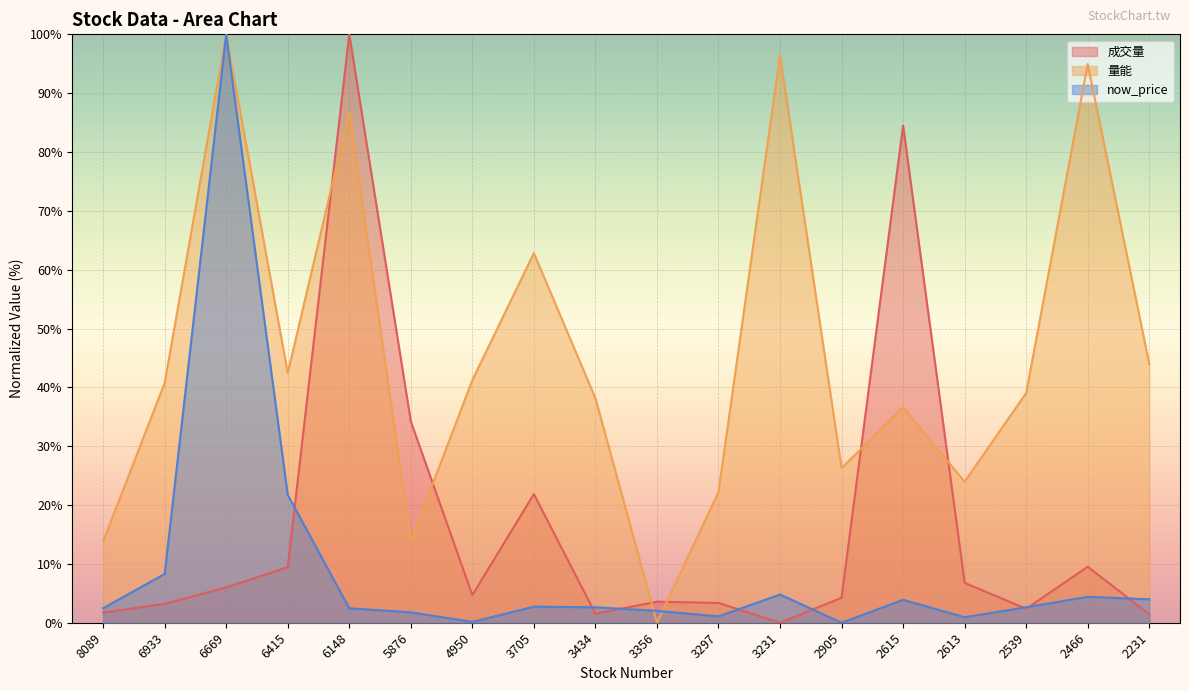

How many series are shown in this chart?

3